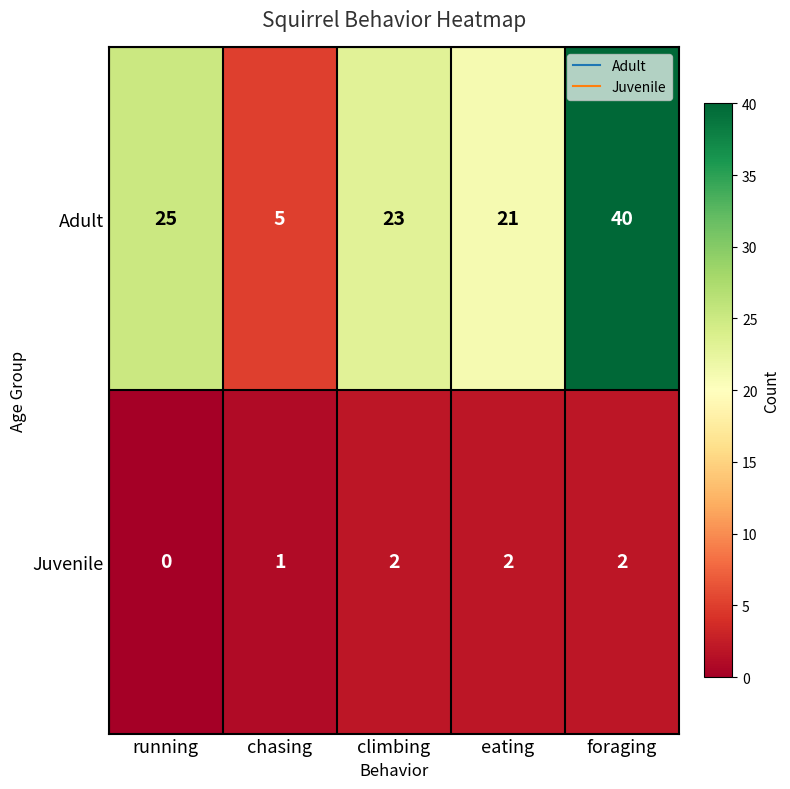

True or false: Adult has a value of 10 at eating.

False